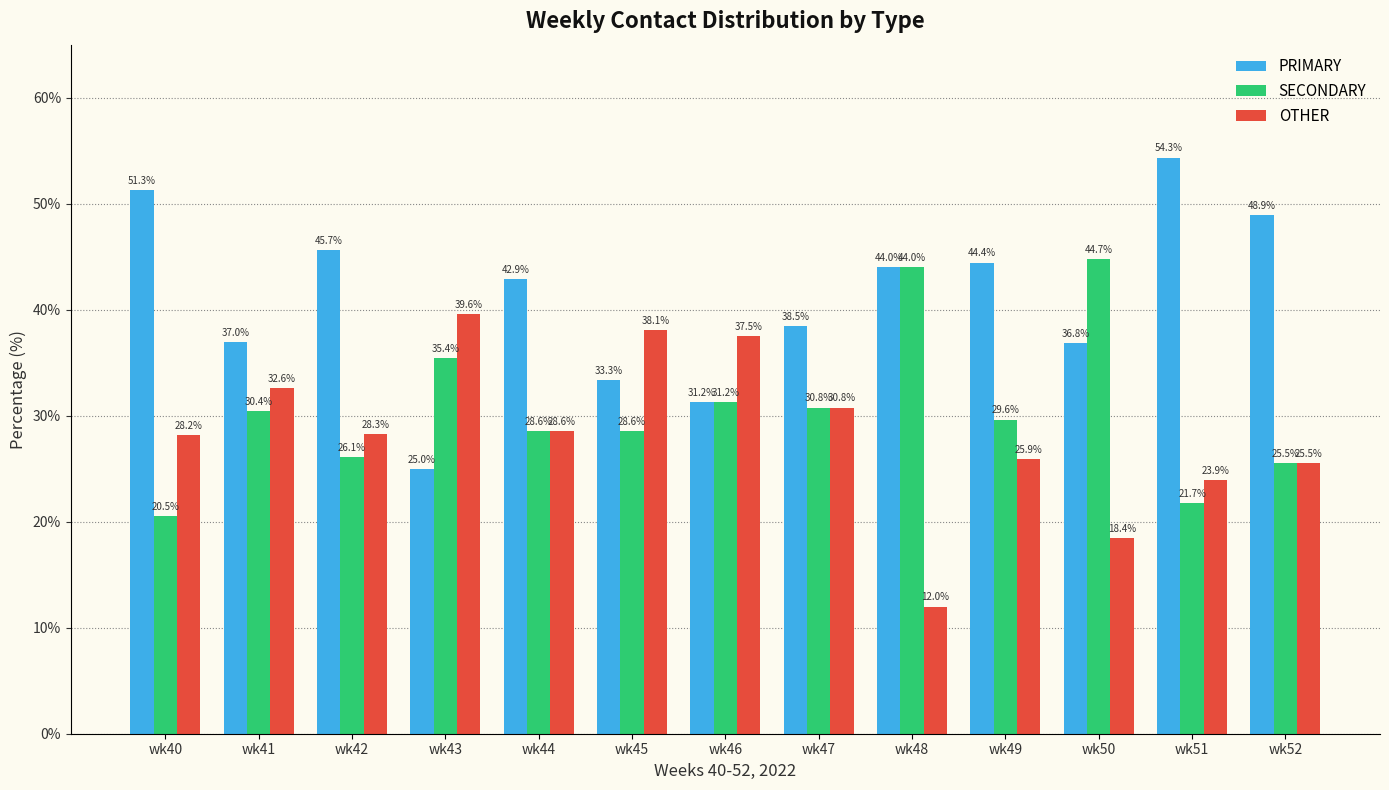

What is the difference between the highest and lowest values at wk43?

14.6